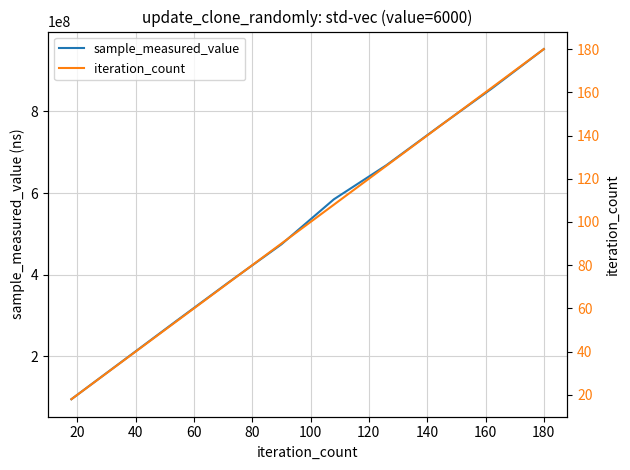

Count the sample_measured_value values in the range 286724373 to 762655185.

6